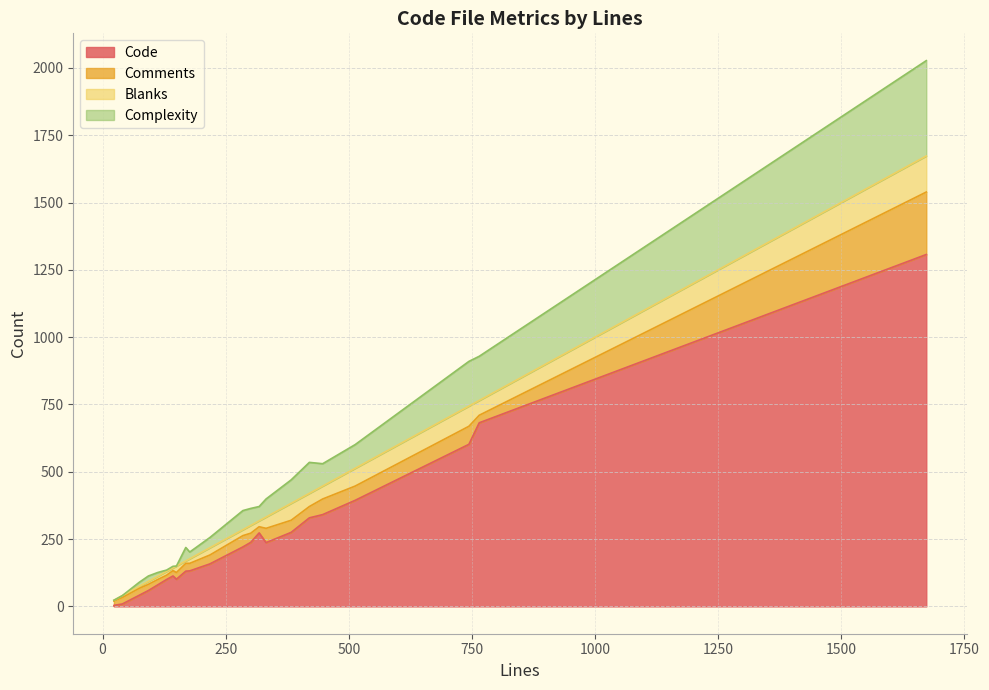

Reading left to right, list all the values displayed in this chart.

Code: 9	59	238	158	682	1307	132	80	273	394	602	329	341	101	237	221	4	113	41	2	131	275	100
Comments: 24	23	34	33	28	232	28	20	23	53	67	42	58	25	53	42	17	20	26	18	29	45	16
Blanks: 7	11	29	27	55	134	17	12	22	66	75	49	48	24	42	22	2	10	7	3	9	63	14
Complexity: 0	20	63	38	164	354	25	14	53	88	166	115	83	0	67	71	0	6	15	0	50	87	5